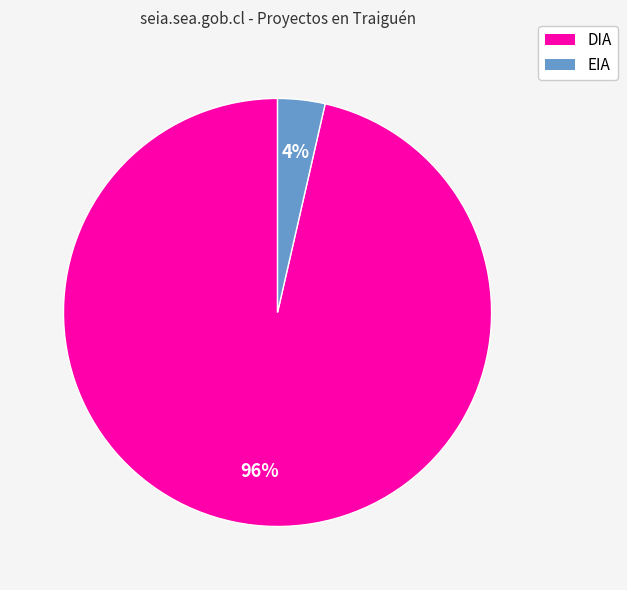

Do DIA and EIA together represent more than half of the pie?

Yes